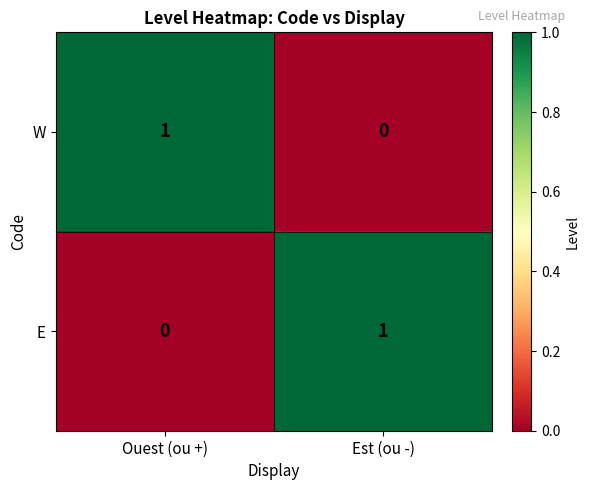

What is the greatest value displayed?

1